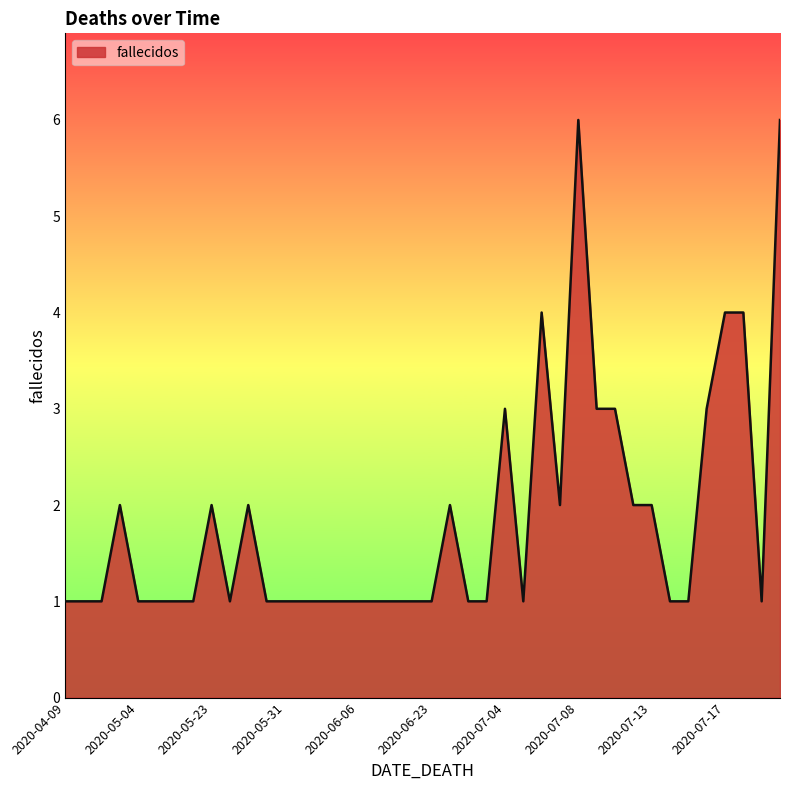

What is the minimum value shown in the chart?

1